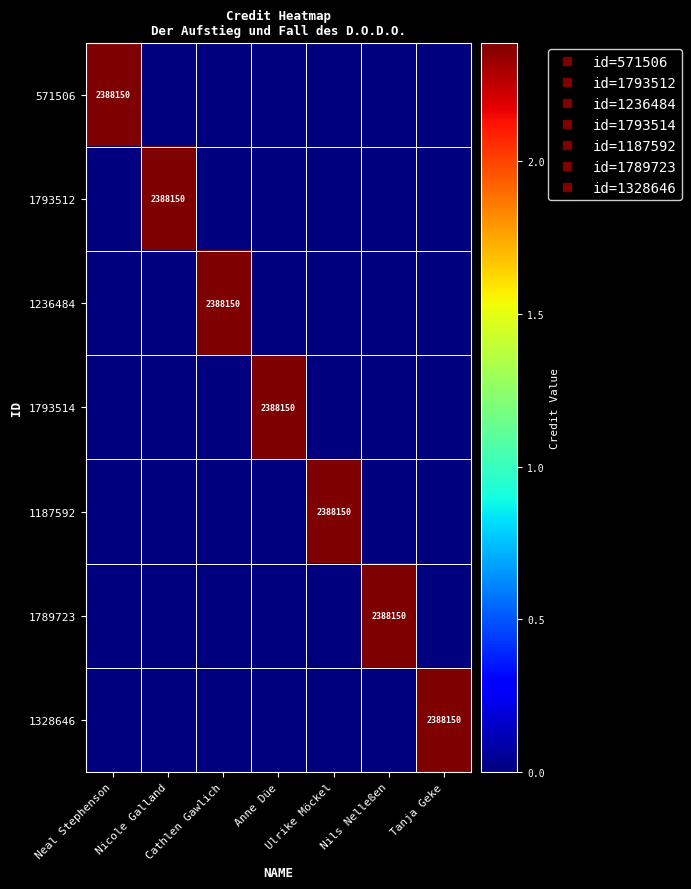

The value of 1328646 at Tanja Geke is 3838128. True or false?

False